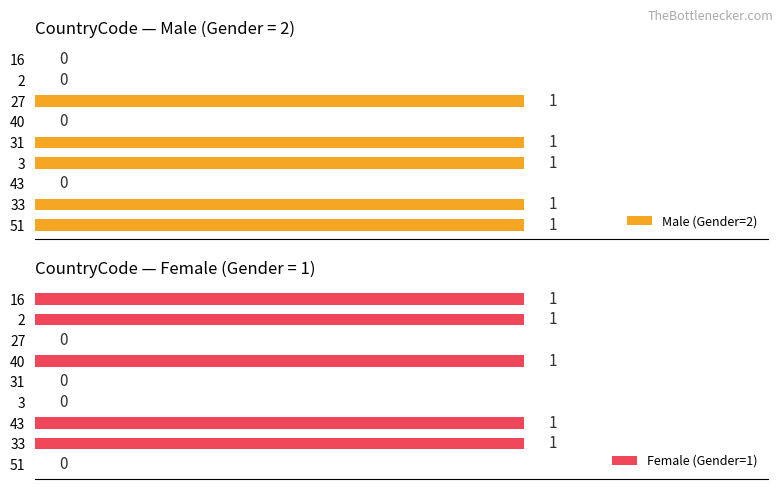

What is the total value across all series at 40?

1